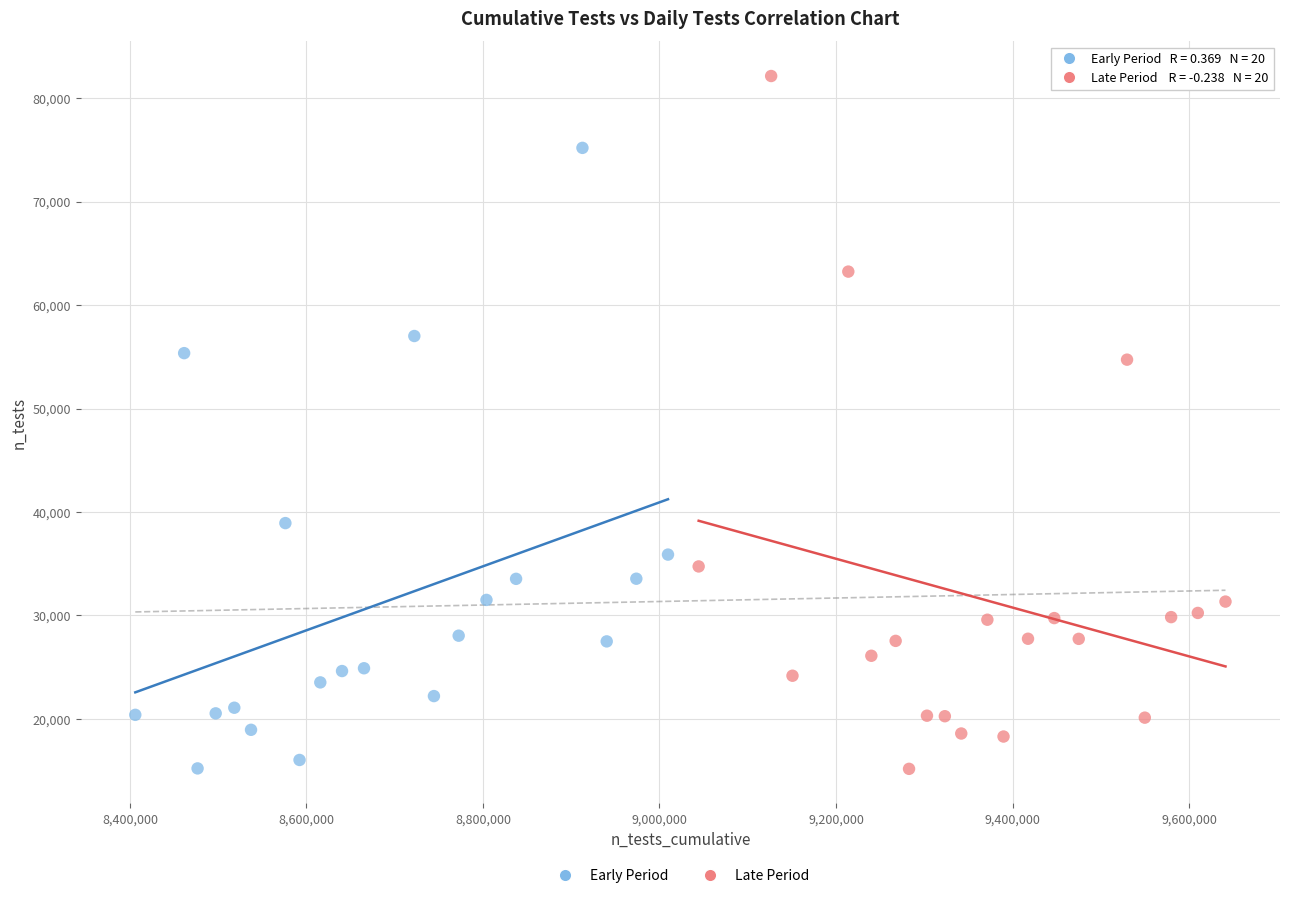

Which series has the largest Y range (max minus min)?

Late Period